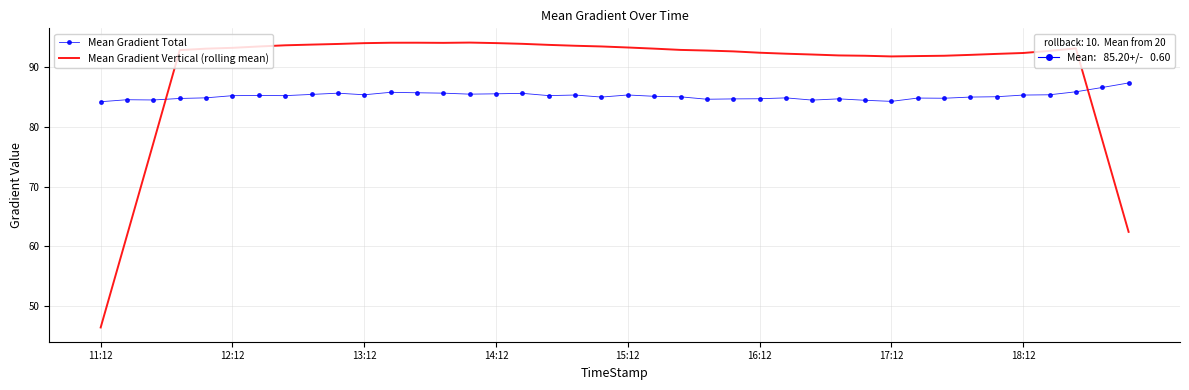

How many intersections are there between Mean Gradient Total and Mean Gradient Vertical (rolling mean)?

2